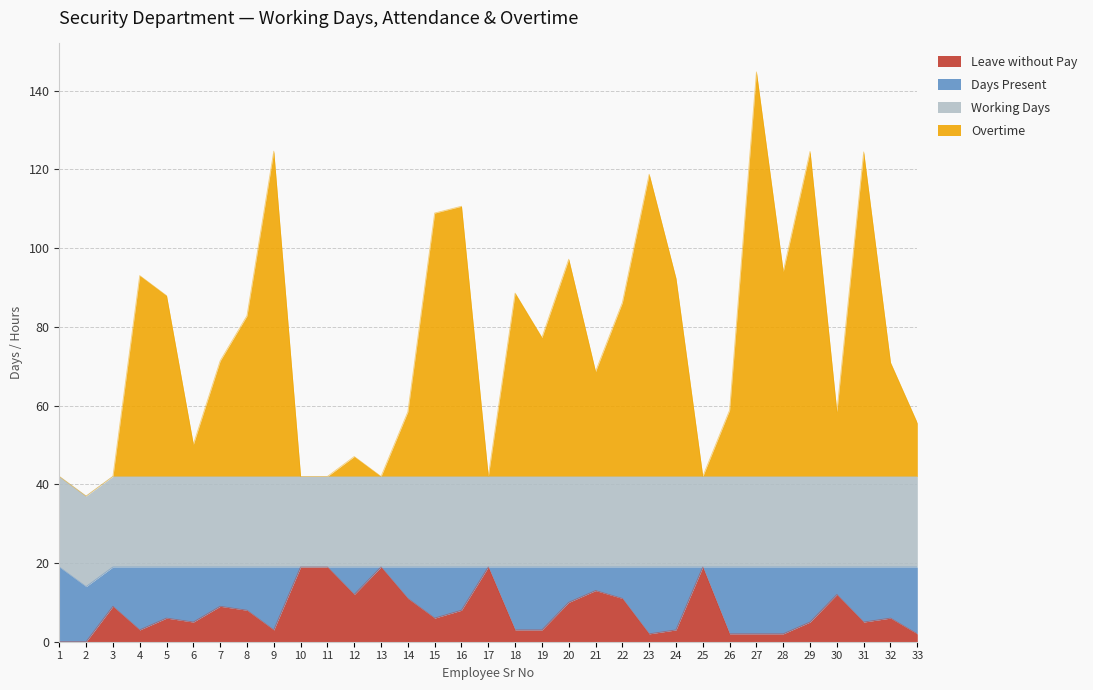

Rank the categories by Overtime value from lowest to highest.

2, 1, 3, 10, 11, 13, 17, 25, 12, 6, 33, 30, 14, 26, 21, 32, 7, 19, 8, 22, 5, 18, 24, 4, 28, 20, 15, 16, 23, 31, 29, 9, 27